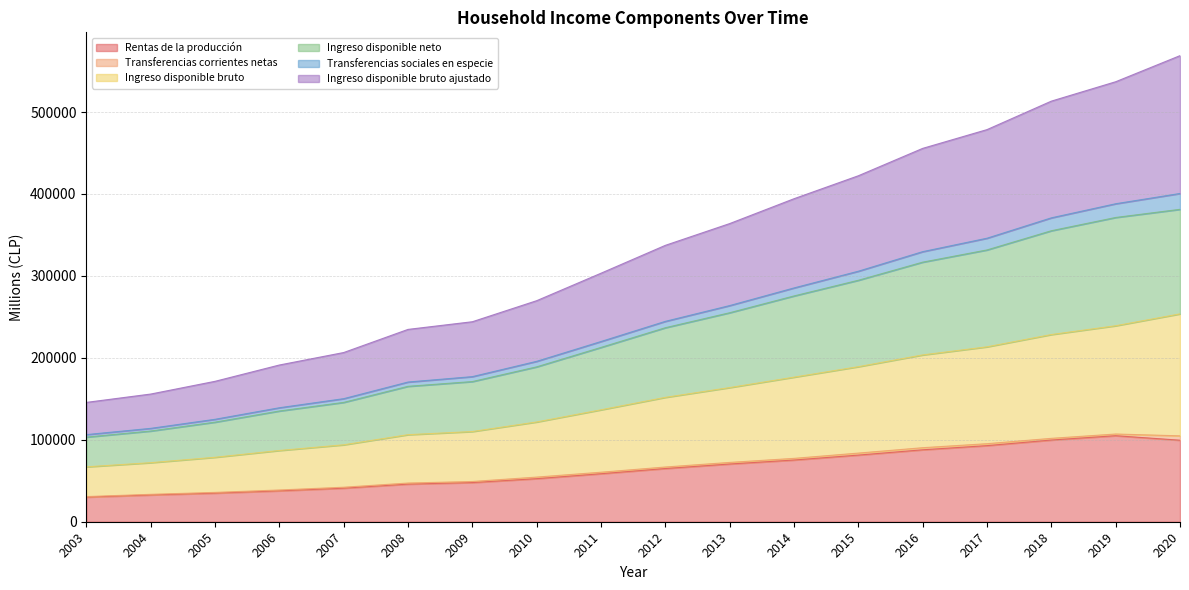

True or false: Ingreso disponible bruto has more than 0 points higher than both neighbors.

False